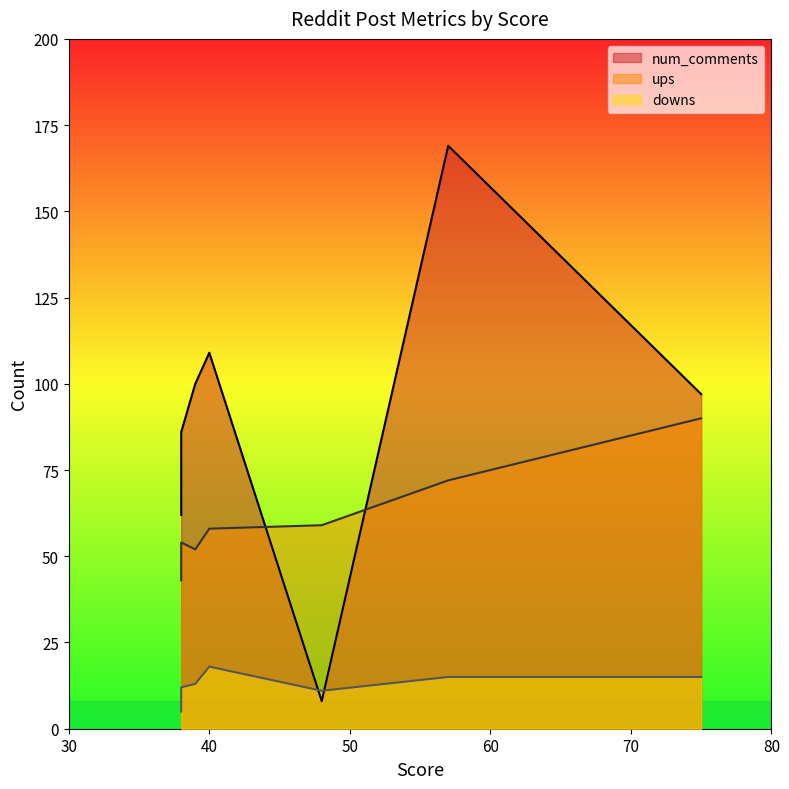

How many values in the num_comments series are below 97?

3